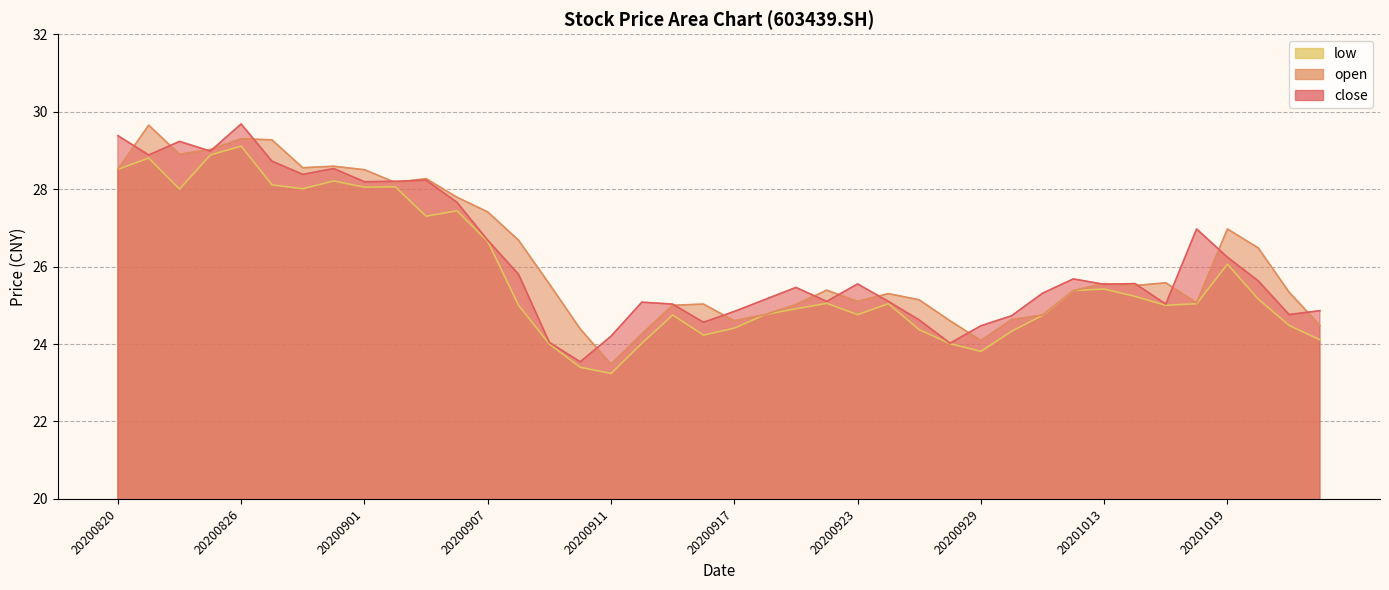

Which series has the largest range (max minus min)?

open